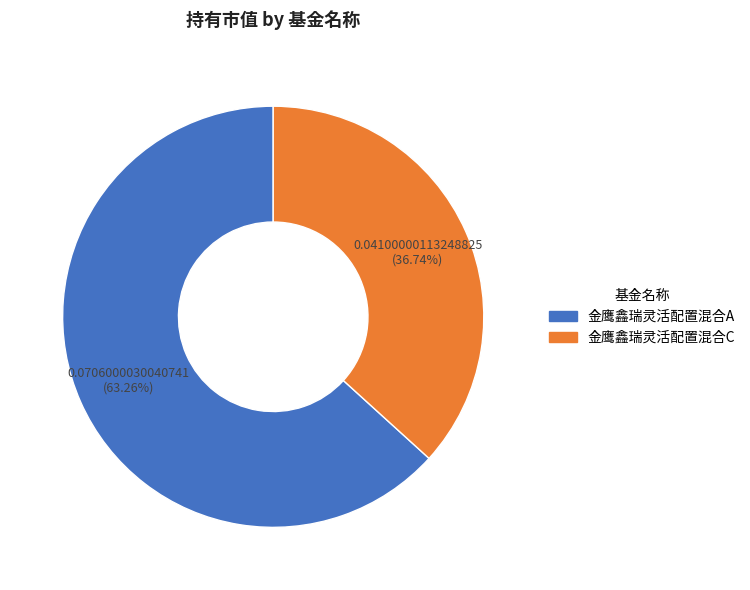

To the nearest percent, what is the average slice percentage?

50%